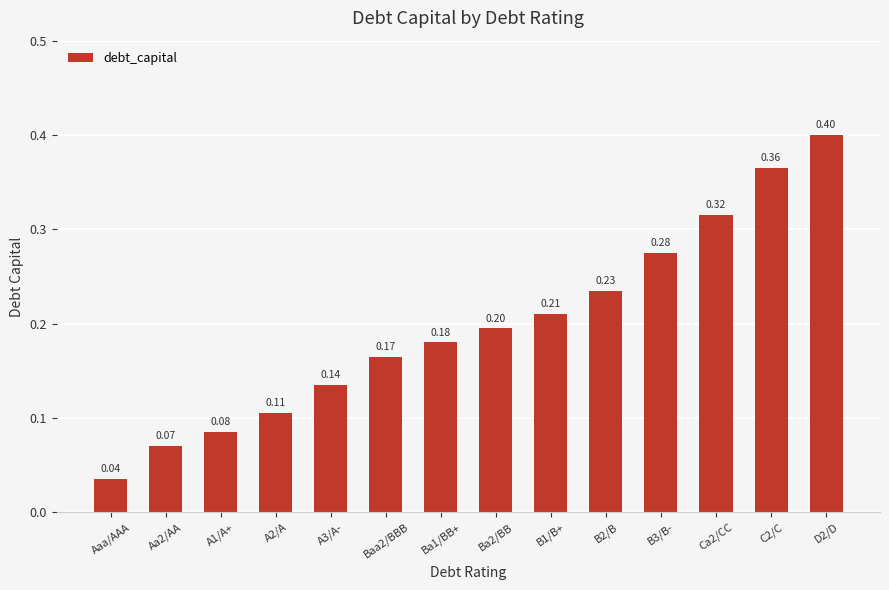

Between B3/B- and A3/A-, which is larger?

B3/B-